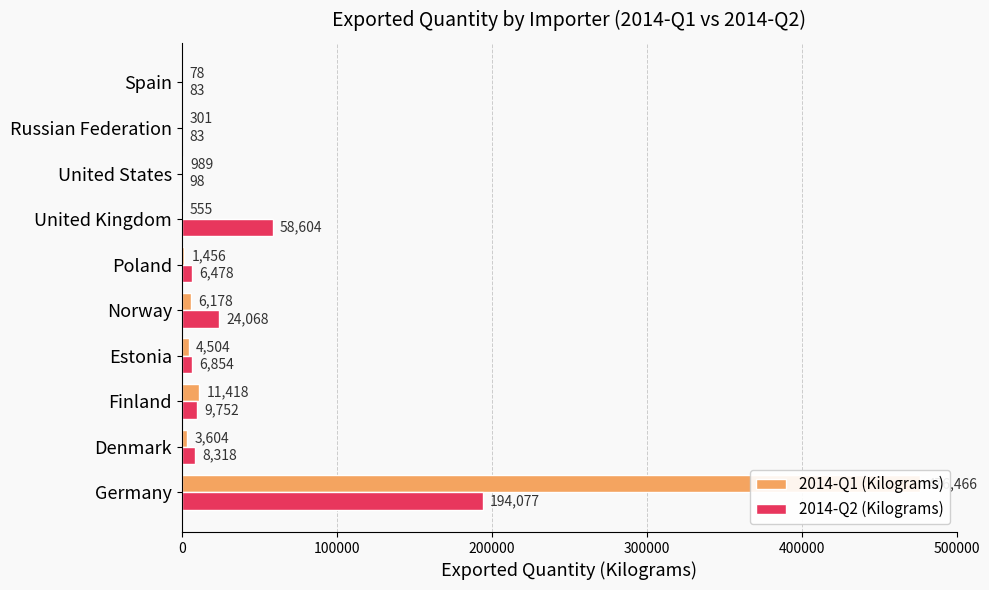

What is the value of the 2014-Q2 (Kilograms) bar at the 6th from the left?

6478